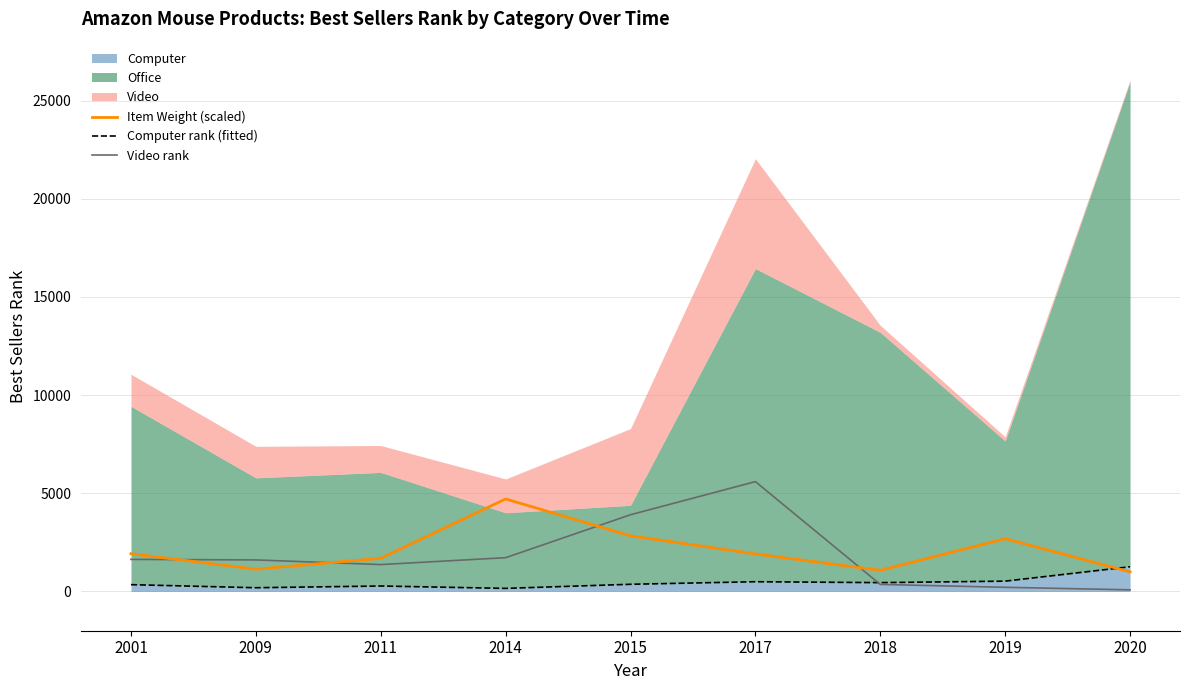

What is the average value of the Video rank series?

1831.2